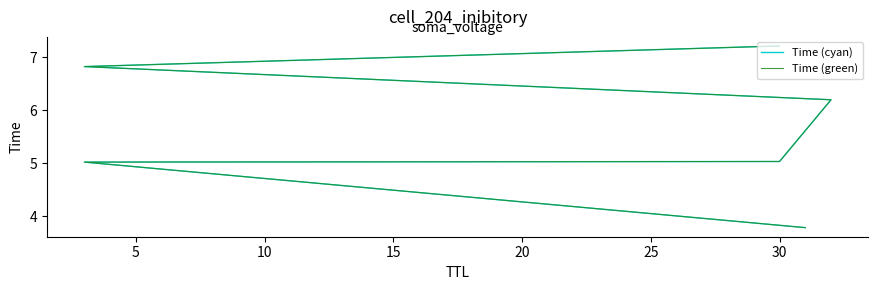

True or false: Time (green) and Time (cyan) cross at least once.

False